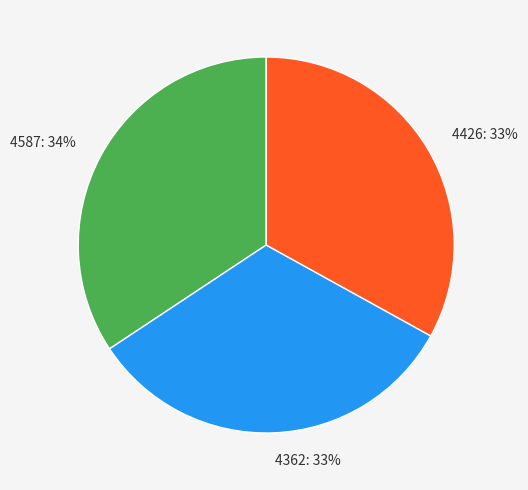

The 4426 slice represents 33% of the pie. True or false?

True